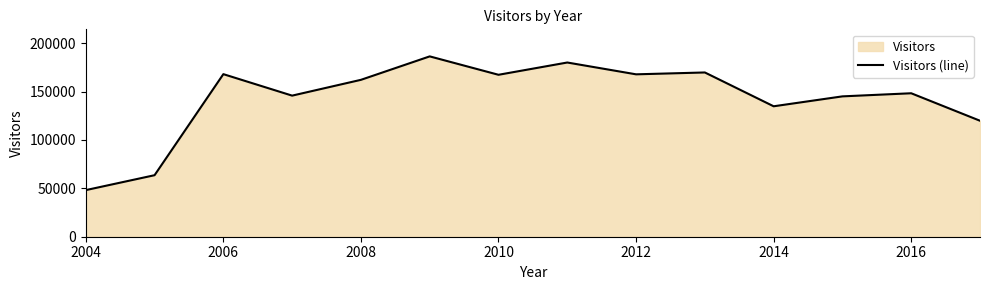

How many data points does each series have?

14